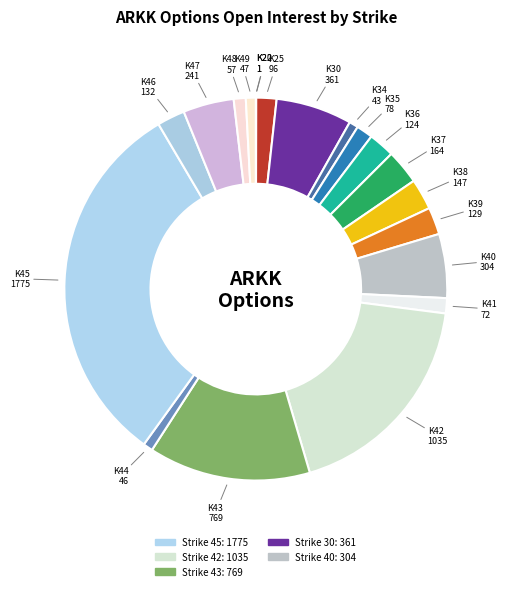

Does any single category account for the majority?

No